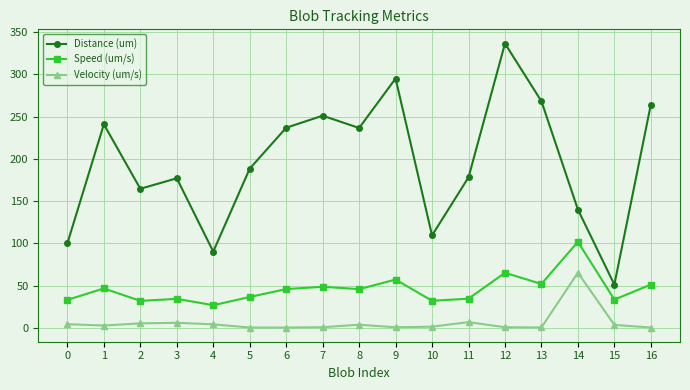

What is the approximate value of Speed (um/s) at 5?

36.4